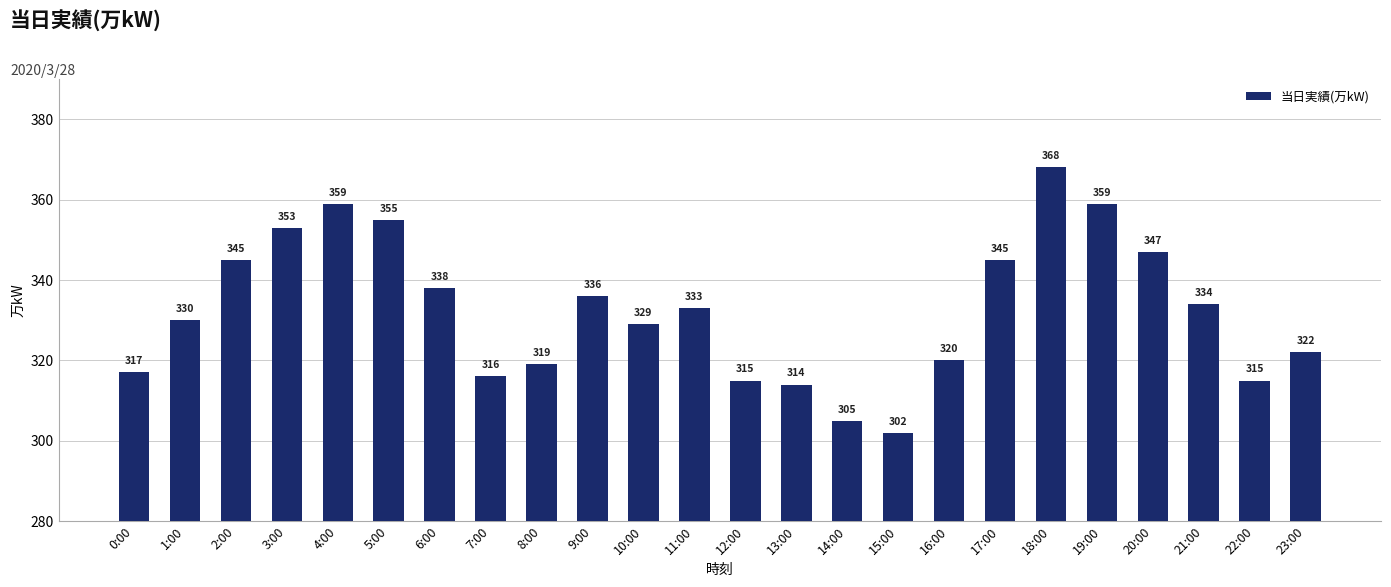

What value does the data have at 20:00?

347